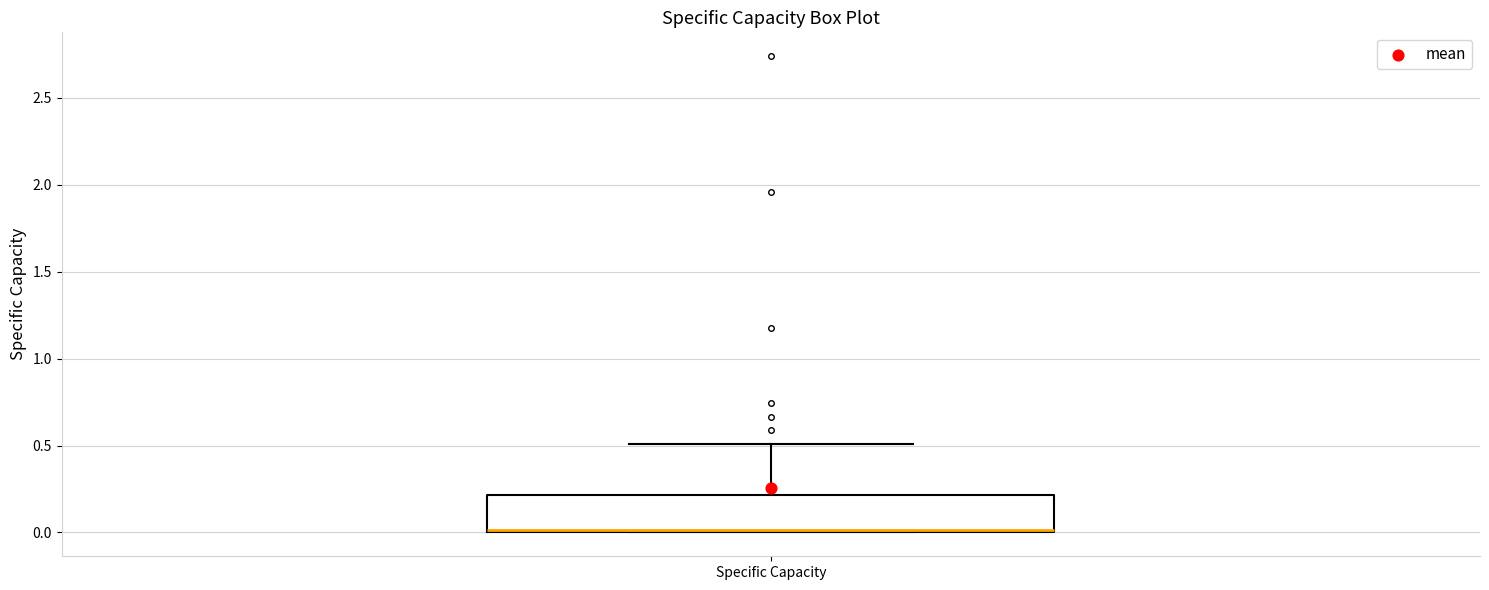

Where is the upper edge of the box for Specific Capacity on the y-axis? The values are not printed on the chart, so give them approximately, as read against the axis.

0.2